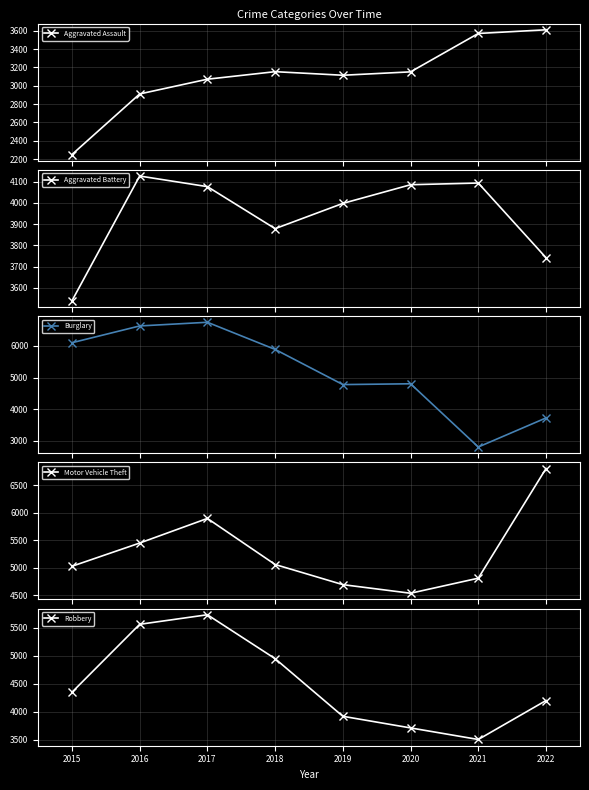

True or false: Aggravated Battery has more than 2 interior local peaks.

False